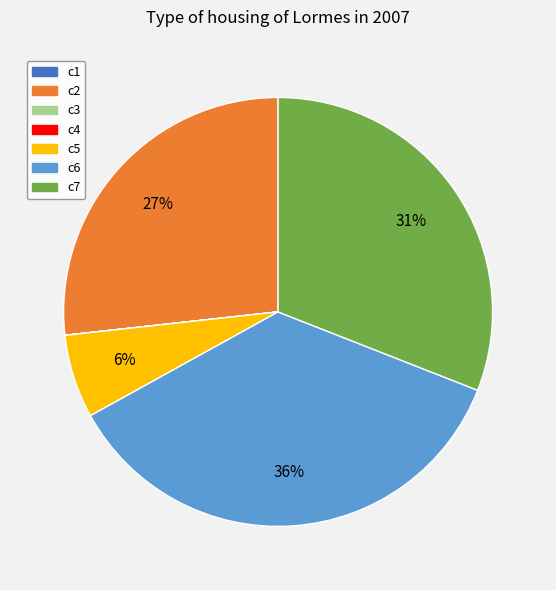

Which slice is the largest?

c6